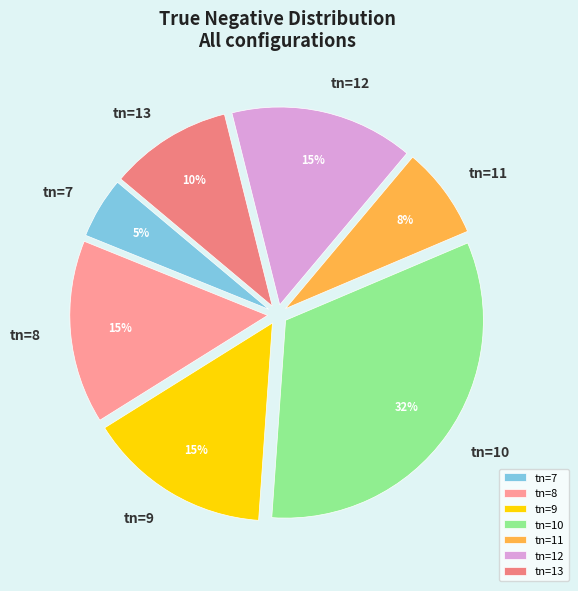

Which slice is the largest?

tn=10